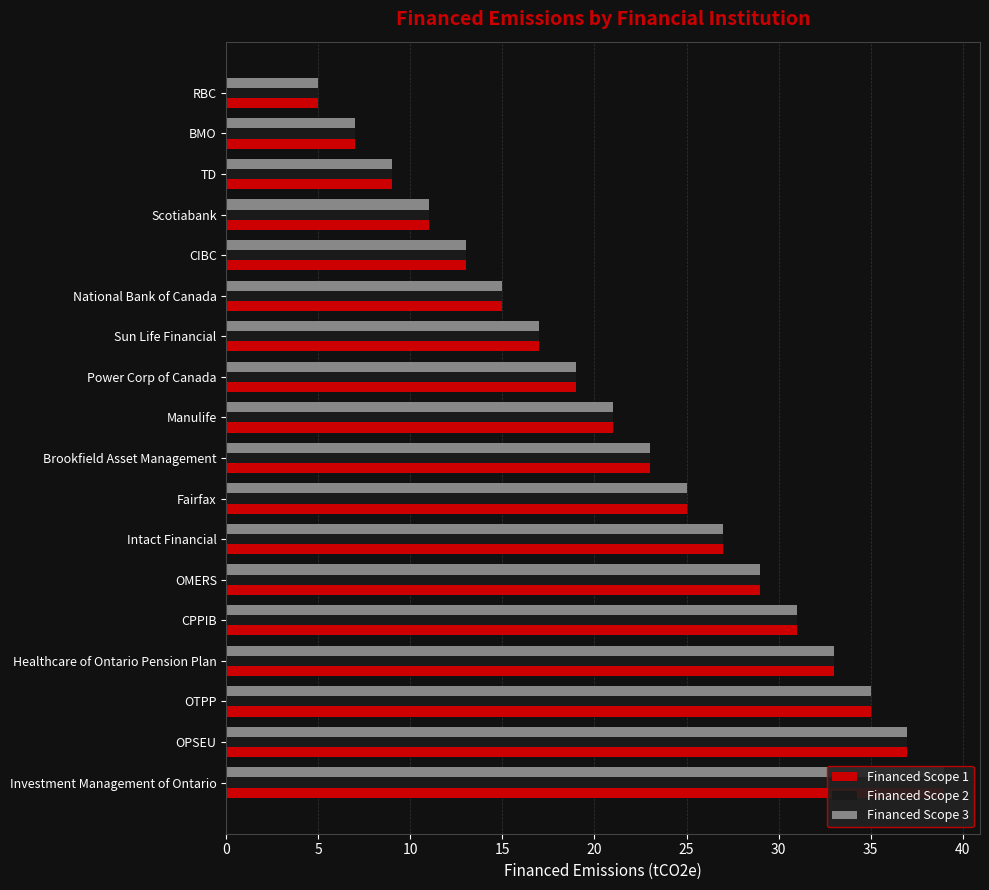

Which series has the widest spread of values?

Financed Scope 1